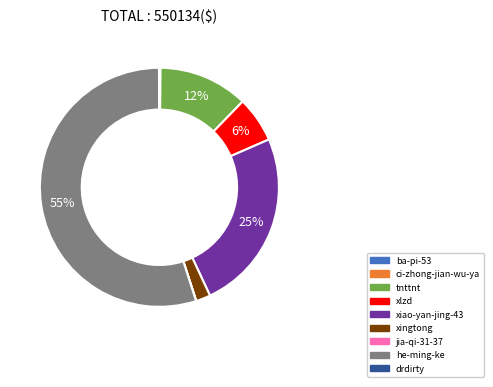

The xiao-yan-jing-43 slice represents 35% of the pie. True or false?

False